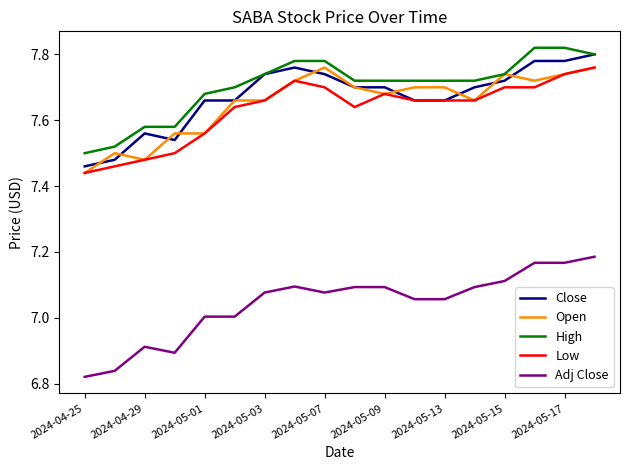

True or false: Open and Adj Close intersect in this chart.

False